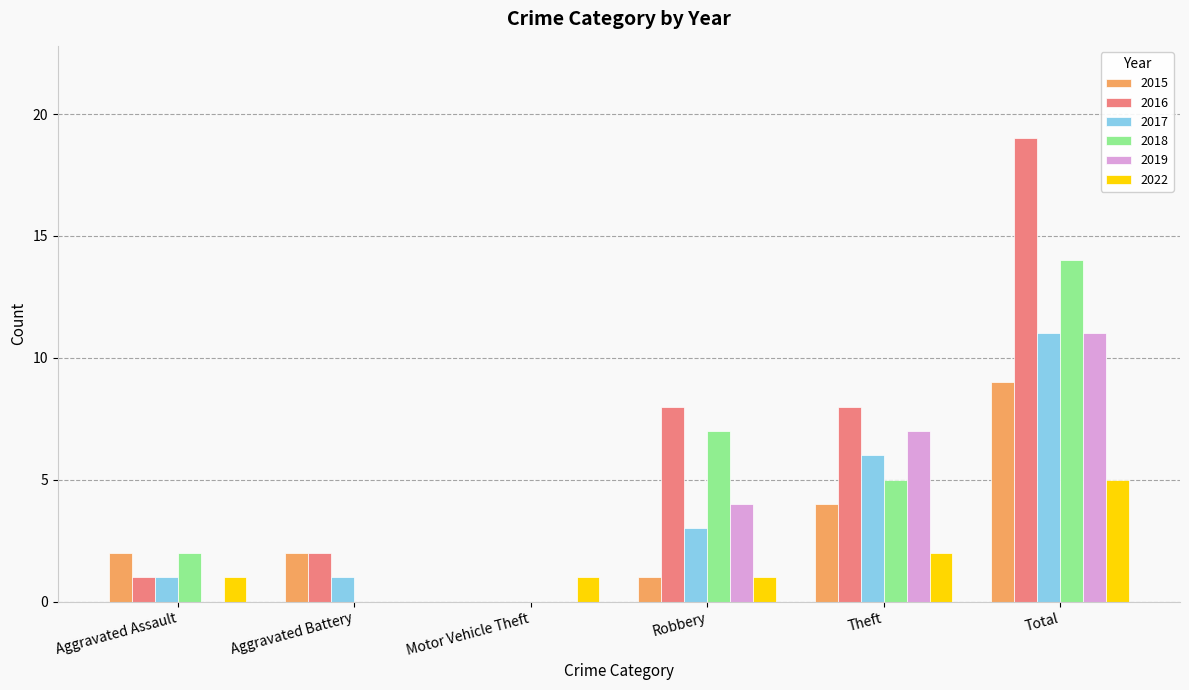

Which series has the largest total across all categories?

2016